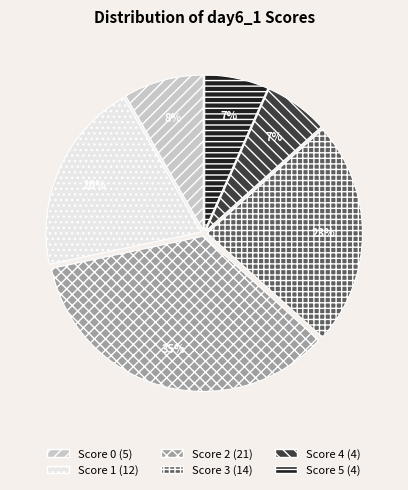

Is there any slice that represents more than half of the pie?

No